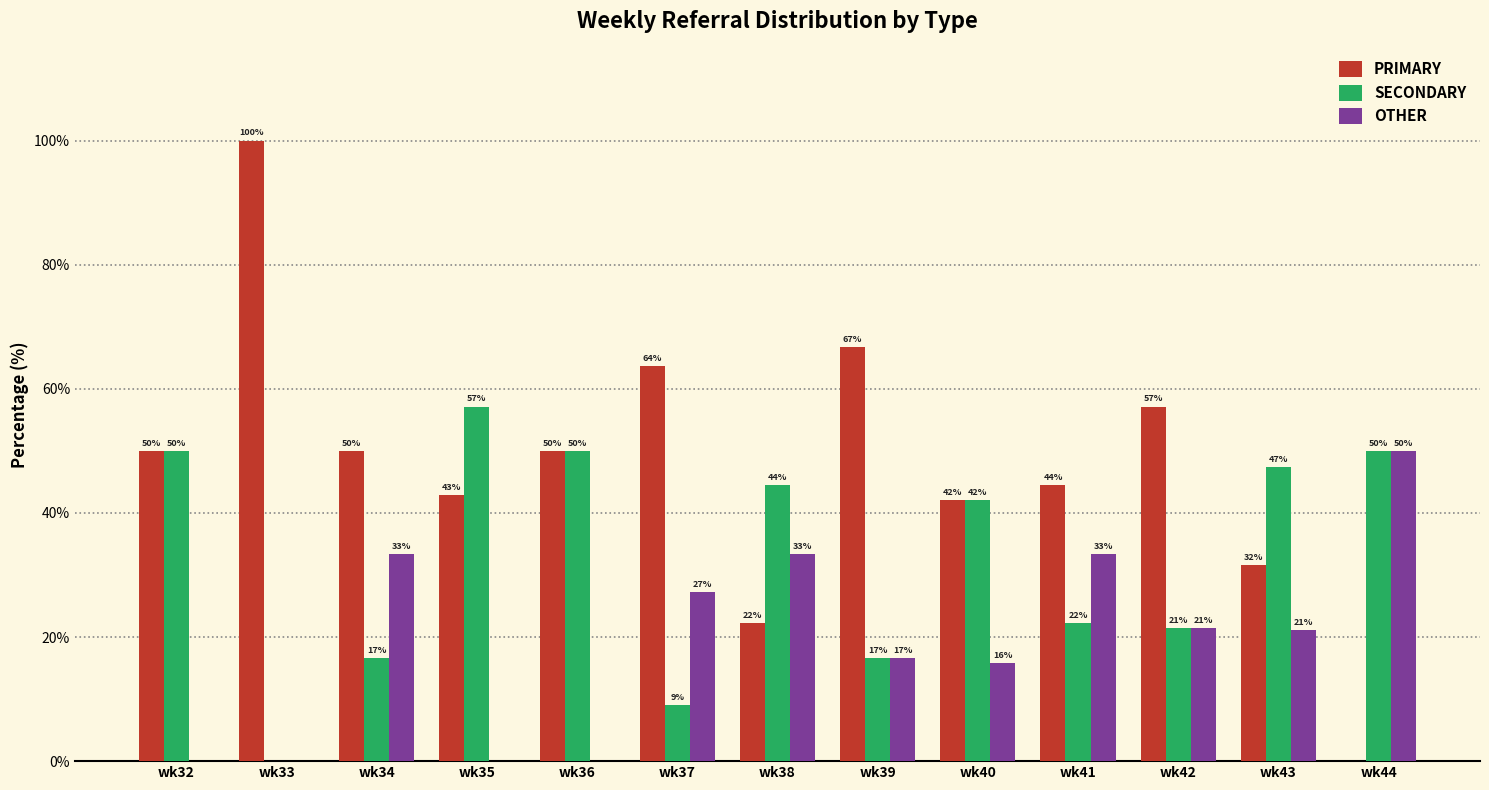

Which category has the highest value in the PRIMARY series?

wk33